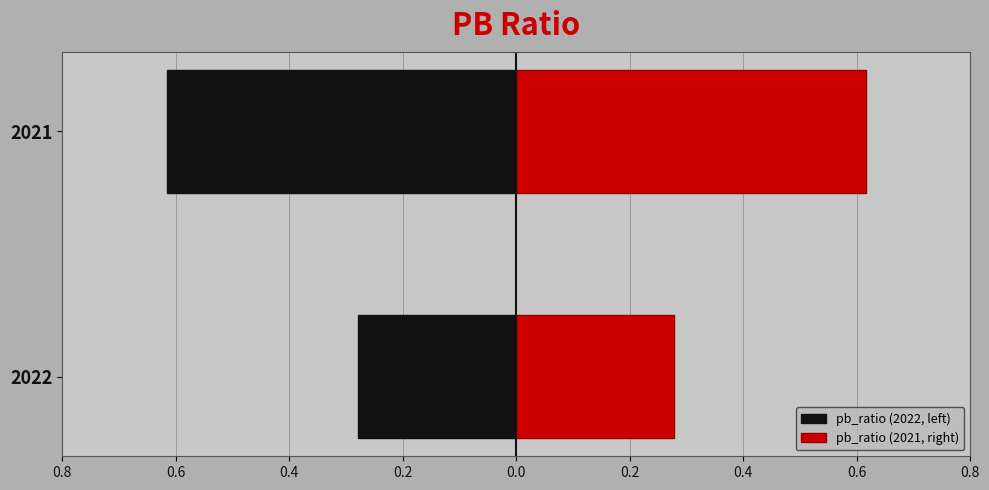

What is the sum of all pb_ratio (2021, right) values?

0.9